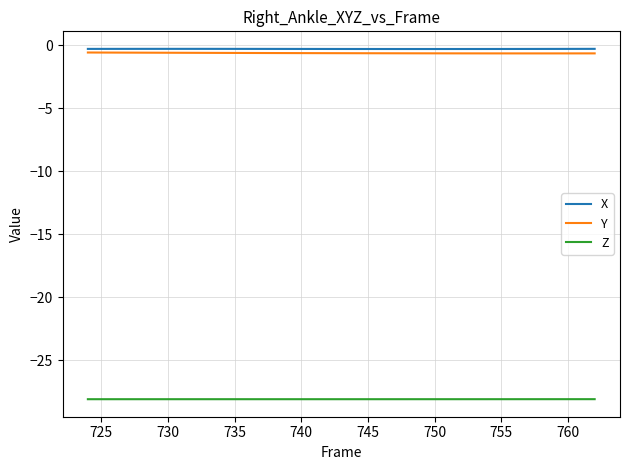

What is the lowest value of the Z series?

-28.1